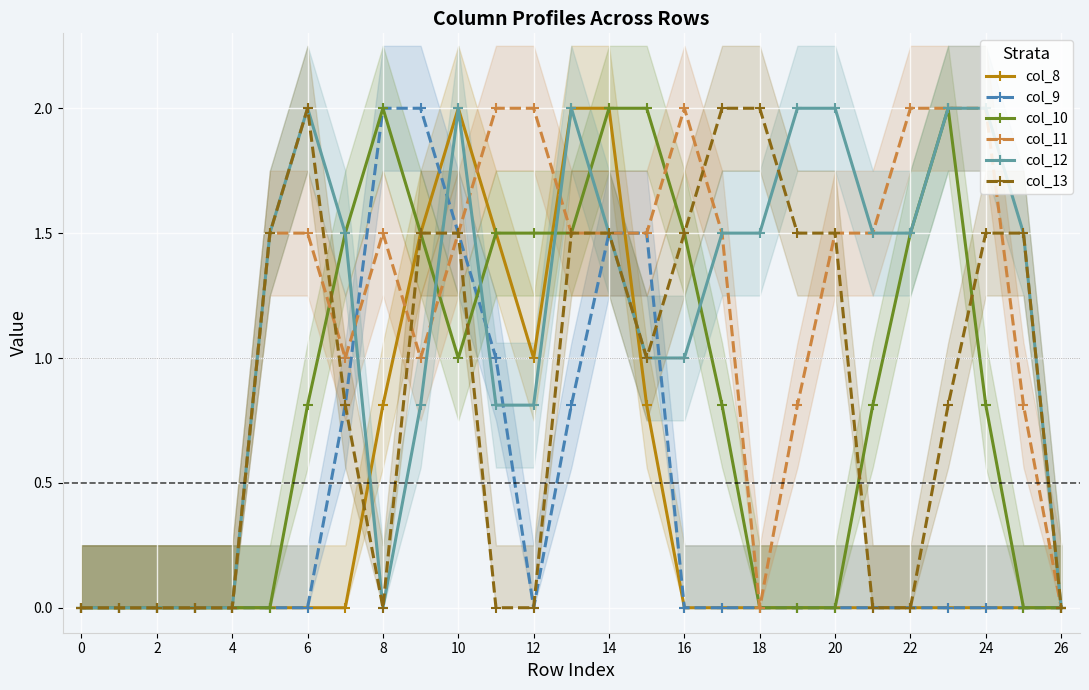

In col_11, how many points are lower than both neighbors (excluding endpoints)?

3